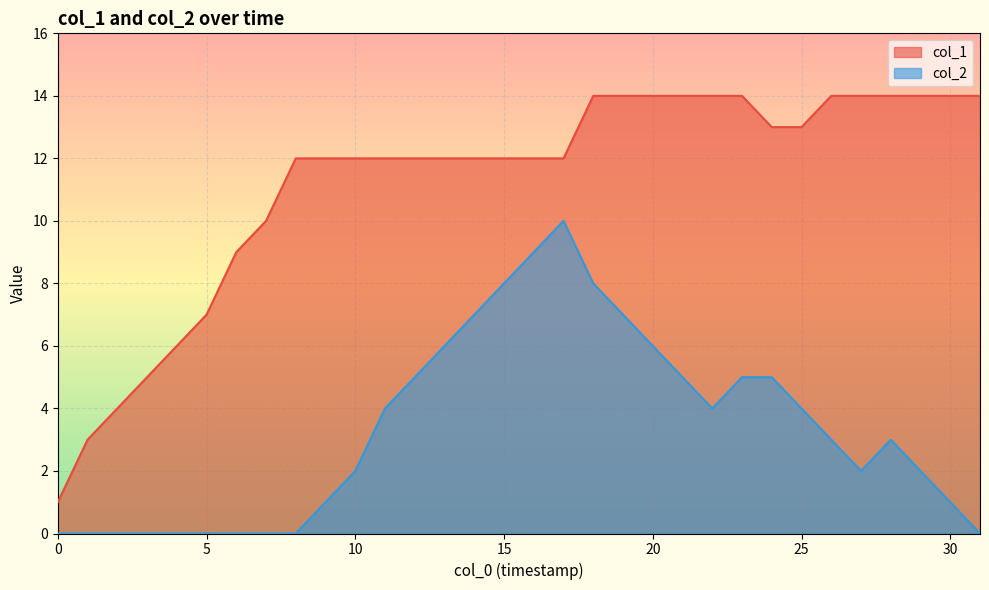

At which label is col_1 closest to 7?

5